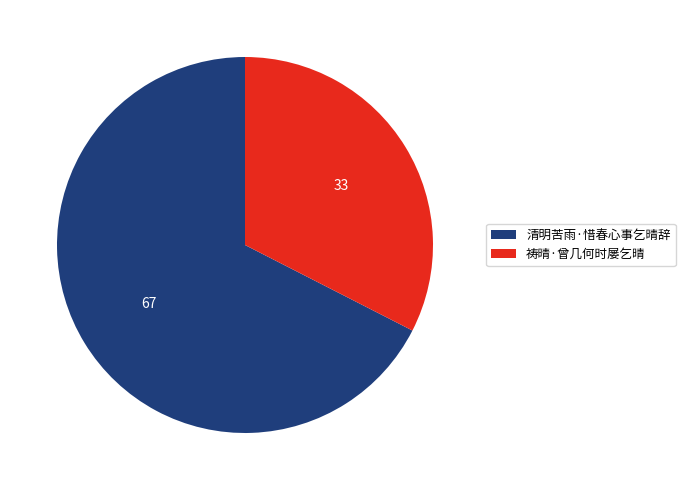

Is it true that 祷晴·曾几何时屡乞晴 is 39% of the pie?

False